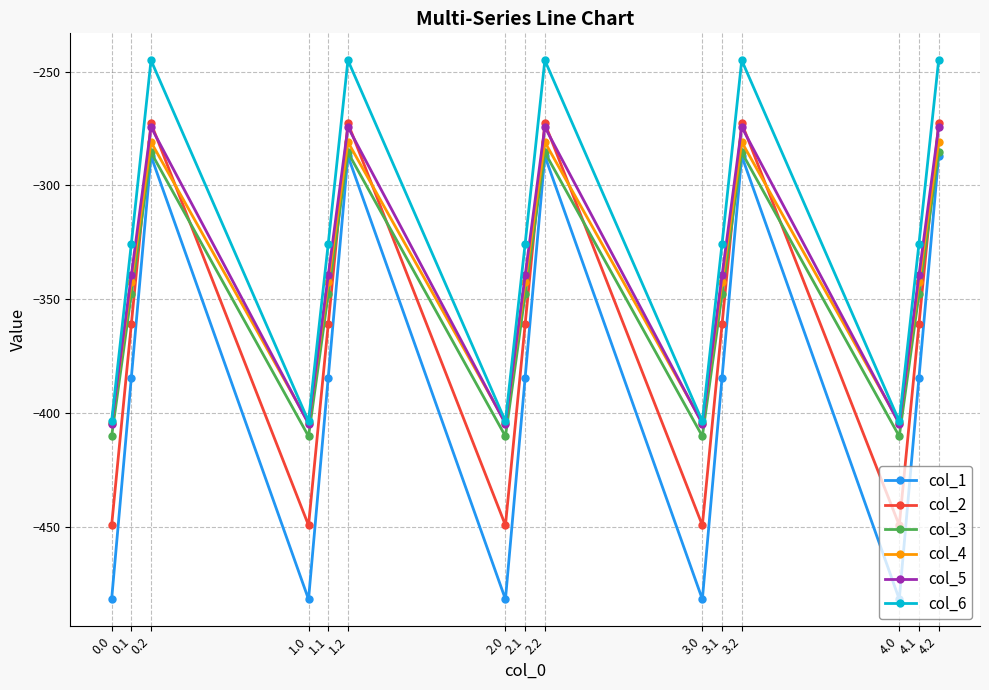

Where is the first local maximum for col_3?

0.2